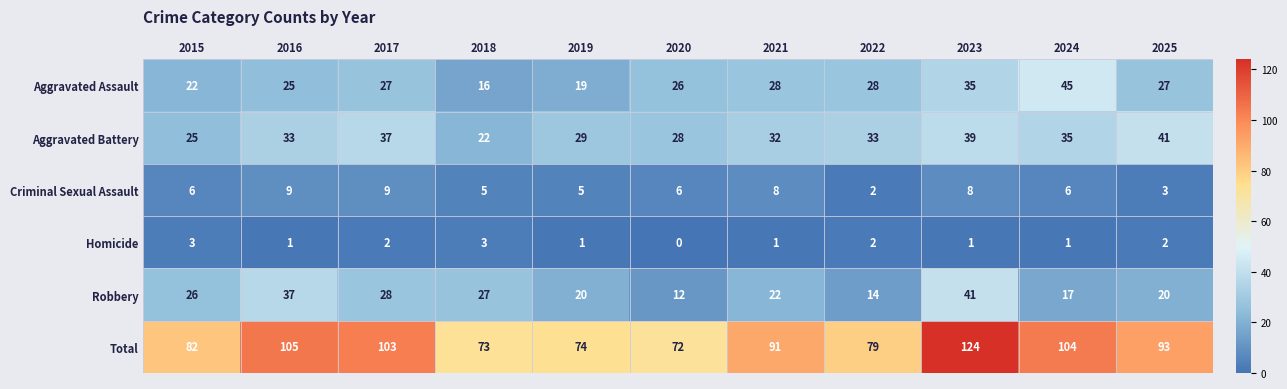

True or false: Total has a value of 141 at 2022.

False